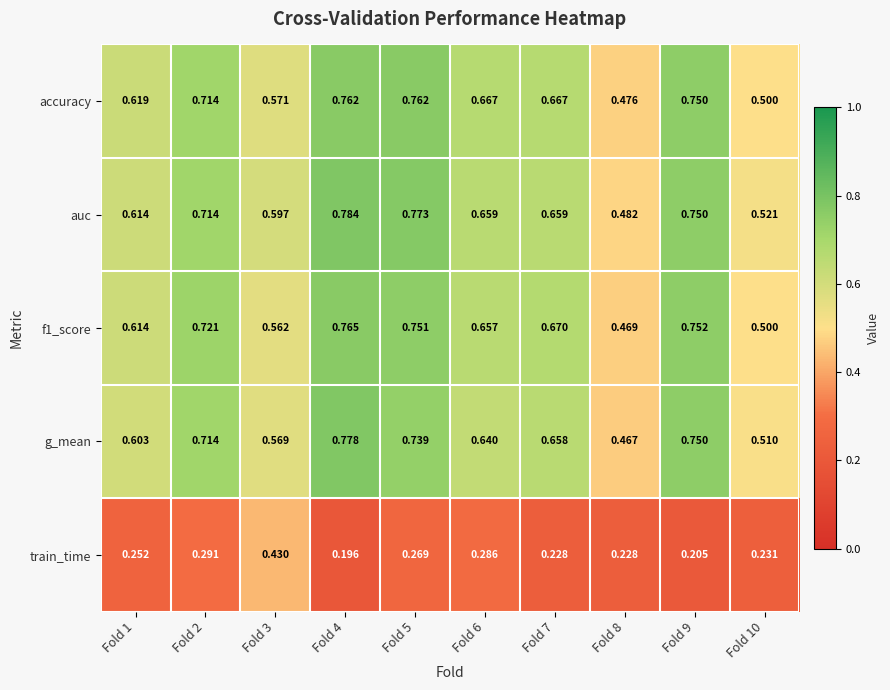

Which series changed the most between Fold 3 and Fold 8?

train_time